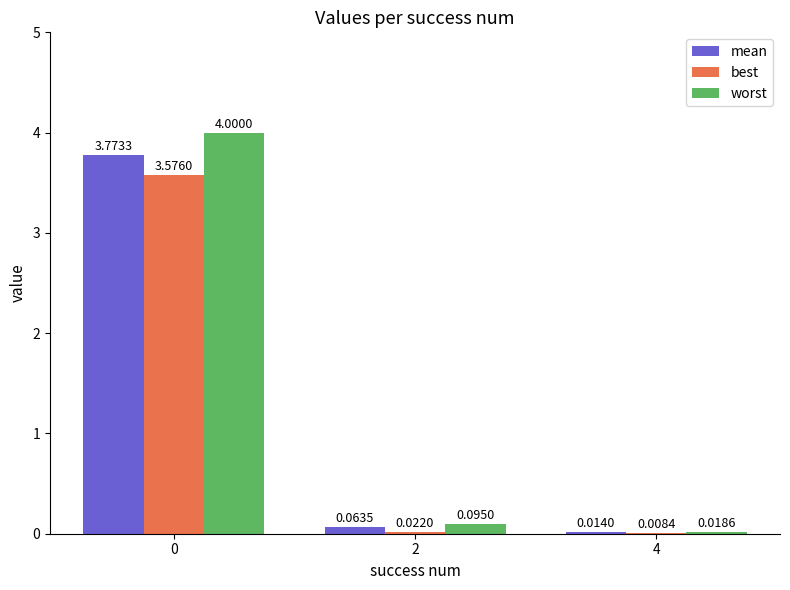

What is the total value across all series at 0?

11.3